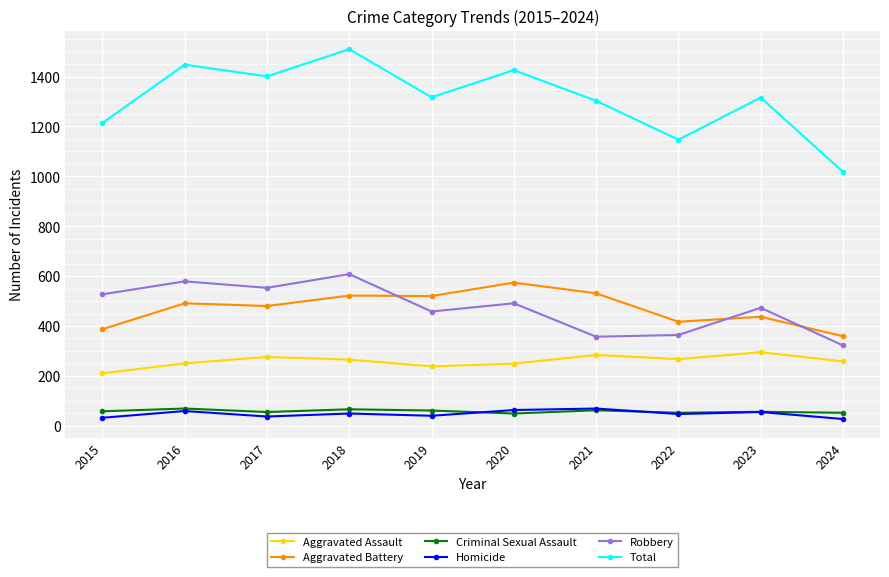

Does the chart display data point markers on the line(s)?

Yes